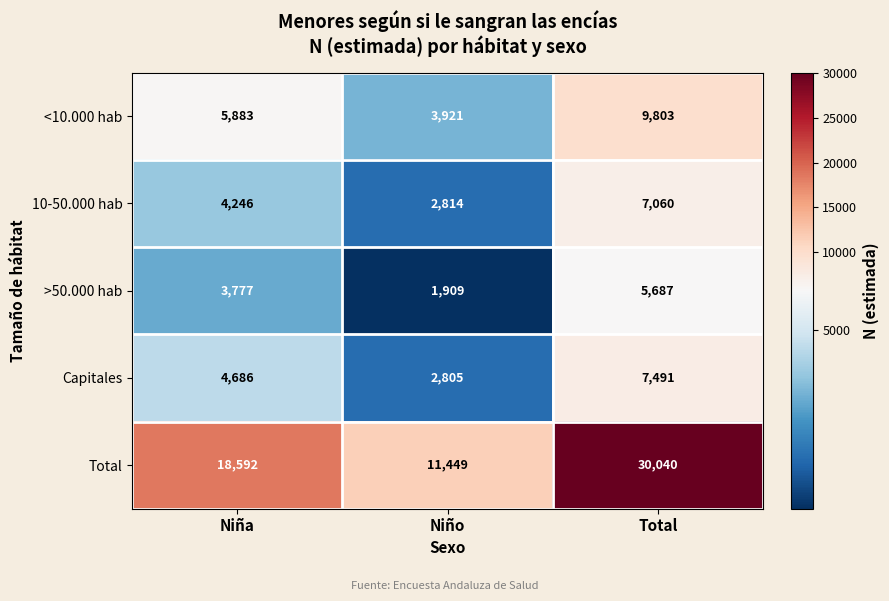

What is the average value of the Total series?

20027